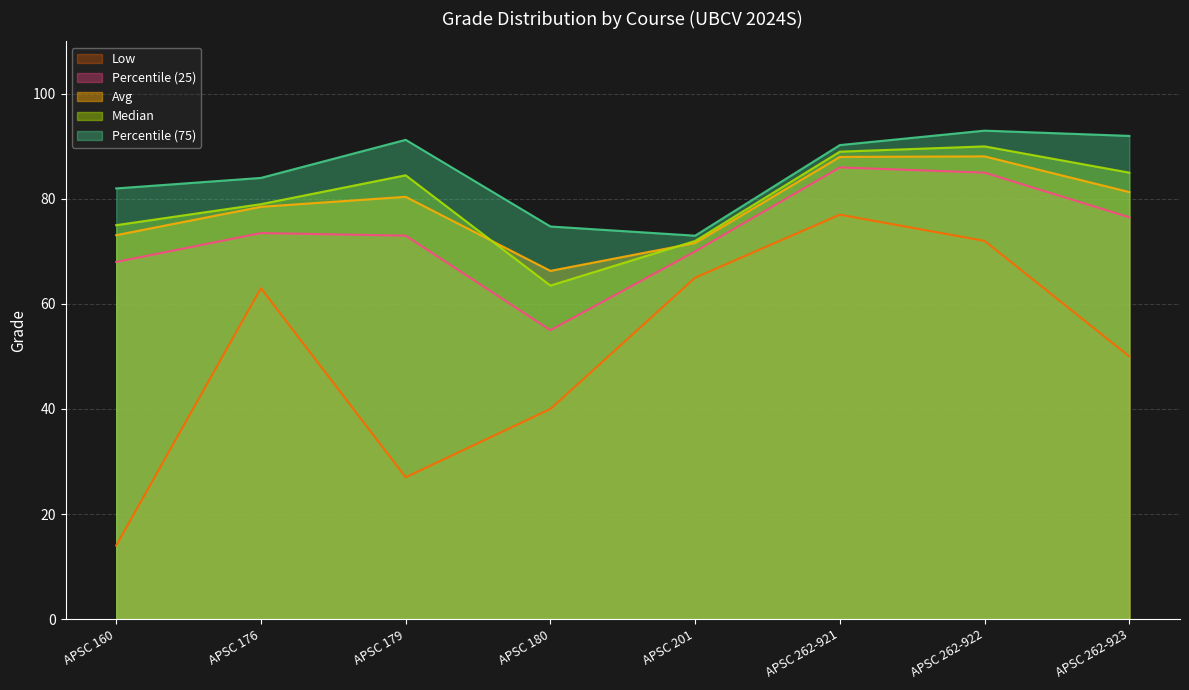

Is it true that Median equals 89.0 at APSC 262-921?

True